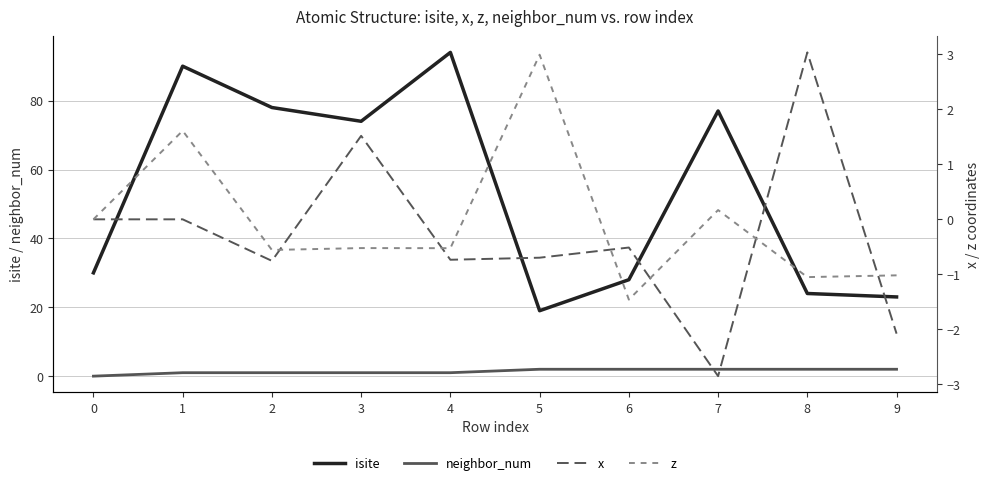

What is the greatest value displayed?

94.0